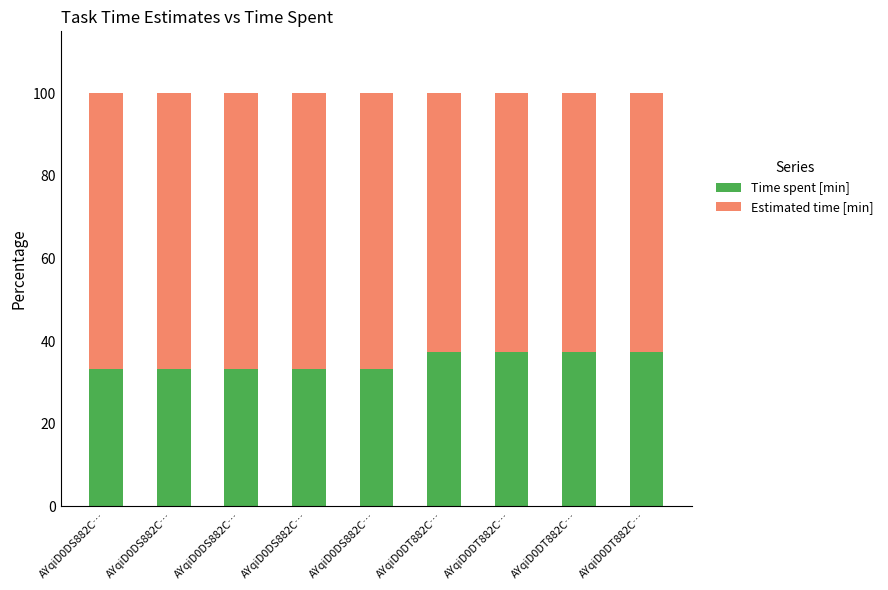

Does the chart contain any negative values?

No